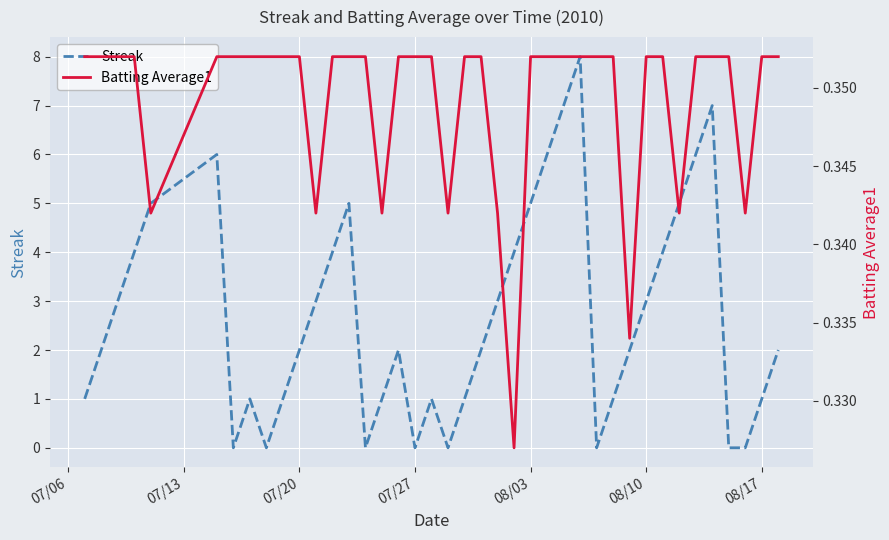

Reading left to right, what are all the values shown in this chart?

Streak: 1.0	2.0	3.0	4.0	5.0	6.0	0.0	1.0	0.0	1.0	2.0	3.0	4.0	5.0	0.0	1.0	2.0	0.0	1.0	0.0	1.0	2.0	3.0	4.0	5.0	6.0	7.0	8.0	0.0	1.0	2.0	3.0	4.0	5.0	6.0	7.0	0.0	0.0	1.0	2.0
Batting Average1: 0.4	0.4	0.4	0.4	0.3	0.4	0.4	0.4	0.4	0.4	0.4	0.3	0.4	0.4	0.4	0.3	0.4	0.4	0.4	0.3	0.4	0.4	0.3	0.3	0.4	0.4	0.4	0.4	0.4	0.4	0.3	0.4	0.4	0.3	0.4	0.4	0.4	0.3	0.4	0.4